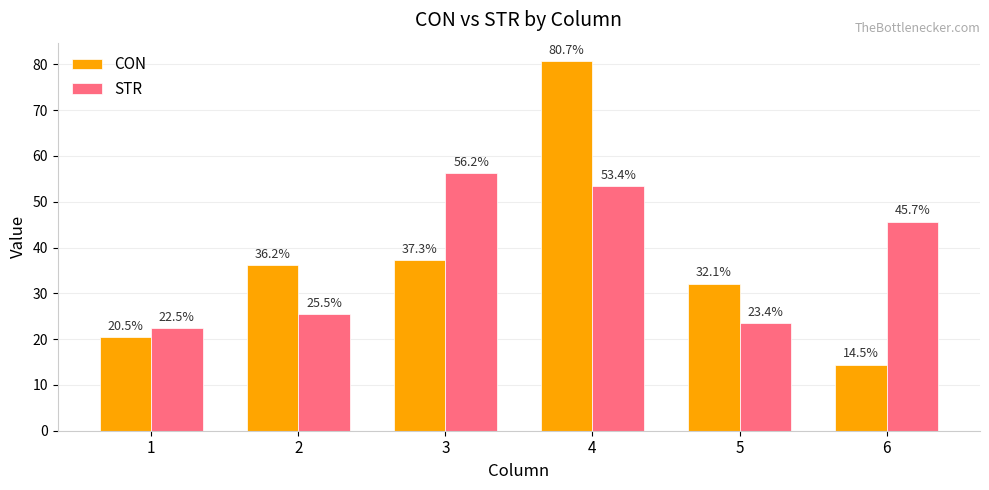

How many bars are there in each group?

2